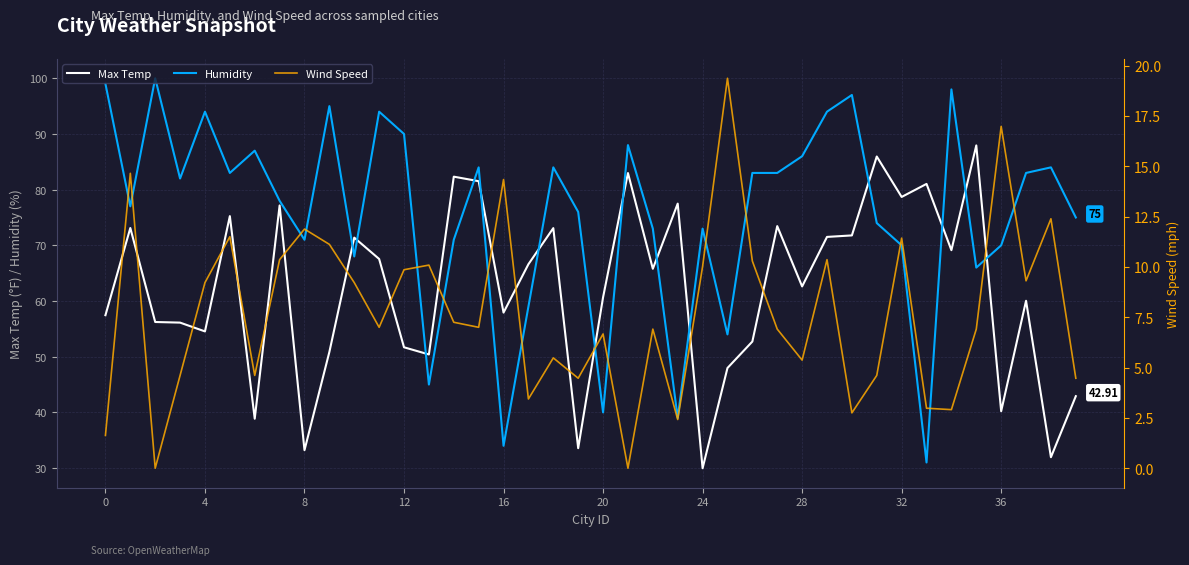

How many data points in Max Temp are above 65?

20